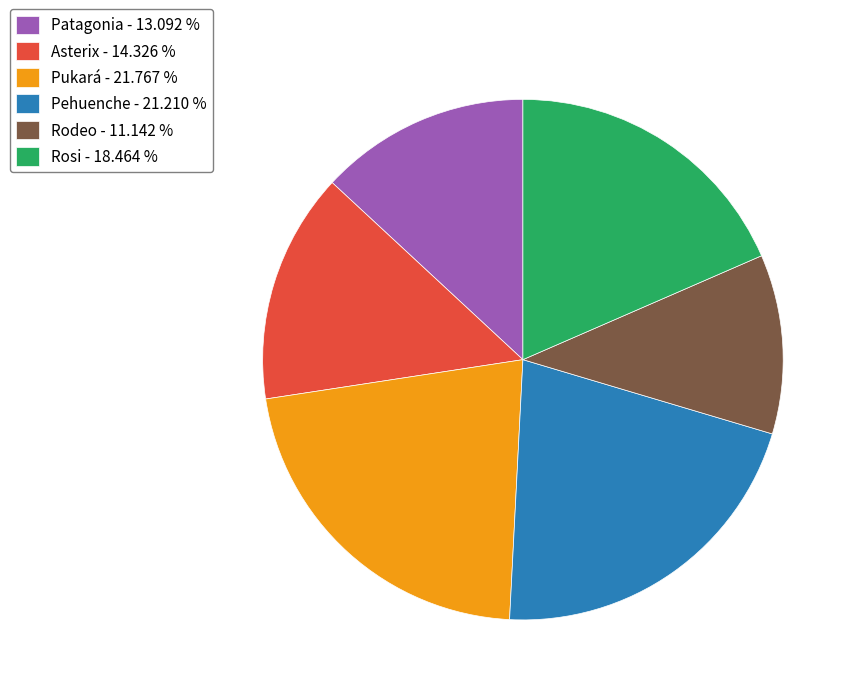

Do Asterix - 14.326 % and Patagonia - 13.092 % together represent more than half of the pie?

No